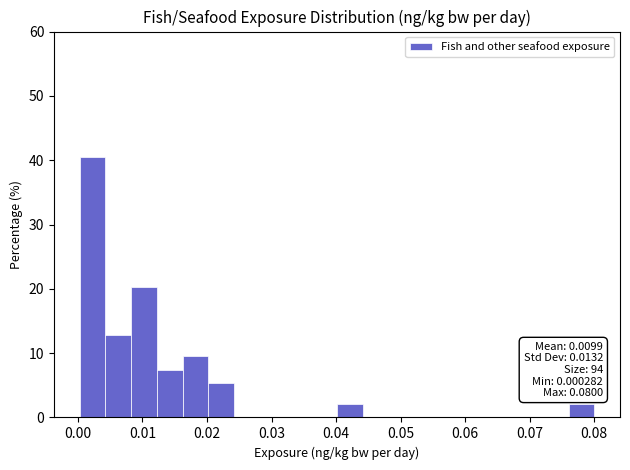

Around what value on the x-axis is the tallest bar? Give the approximate position of its centre, as read against the axis.

0.002